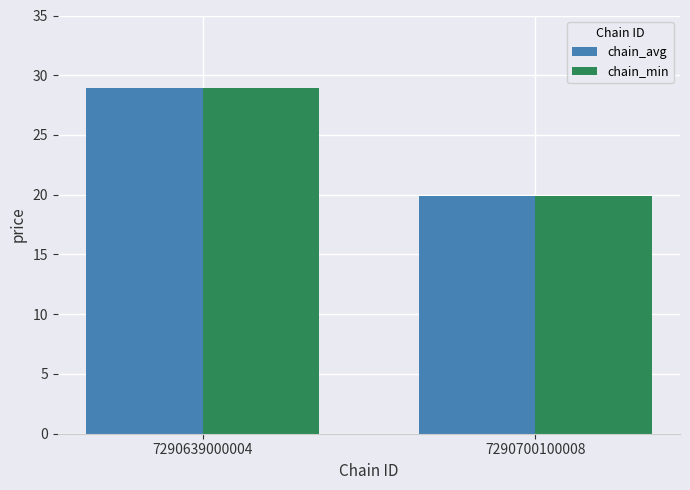

What are all the series names shown in the legend?

chain_avg, chain_min